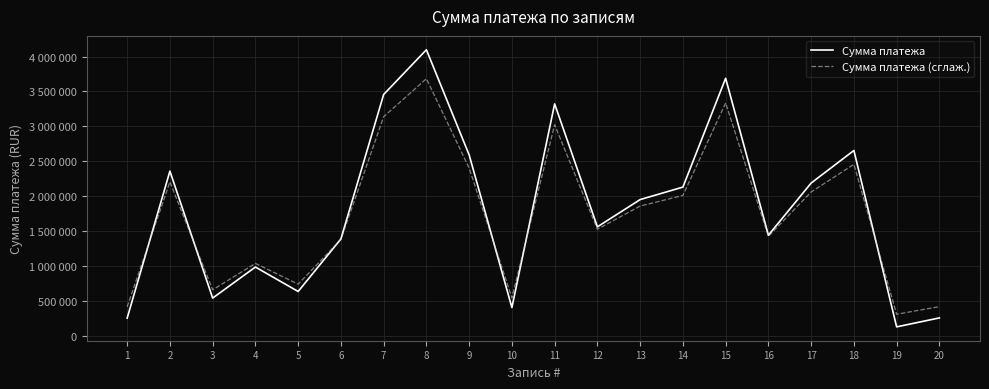

What is the spread (max minus min) of values at 2?

153866.4